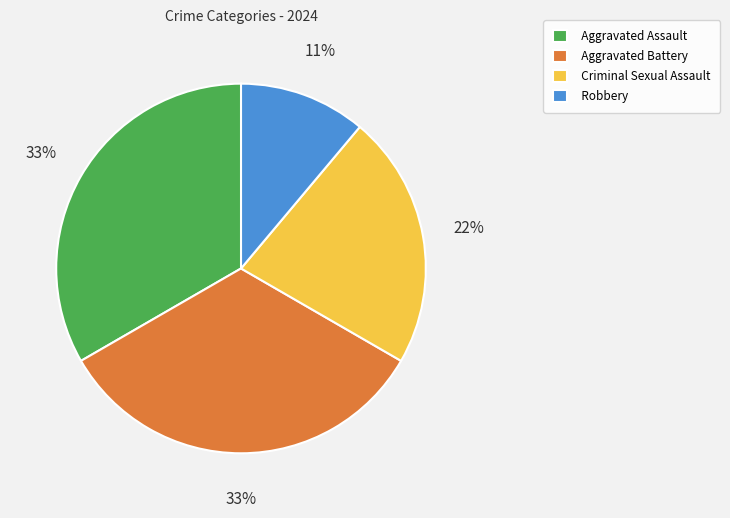

Which slice is the smallest?

Robbery